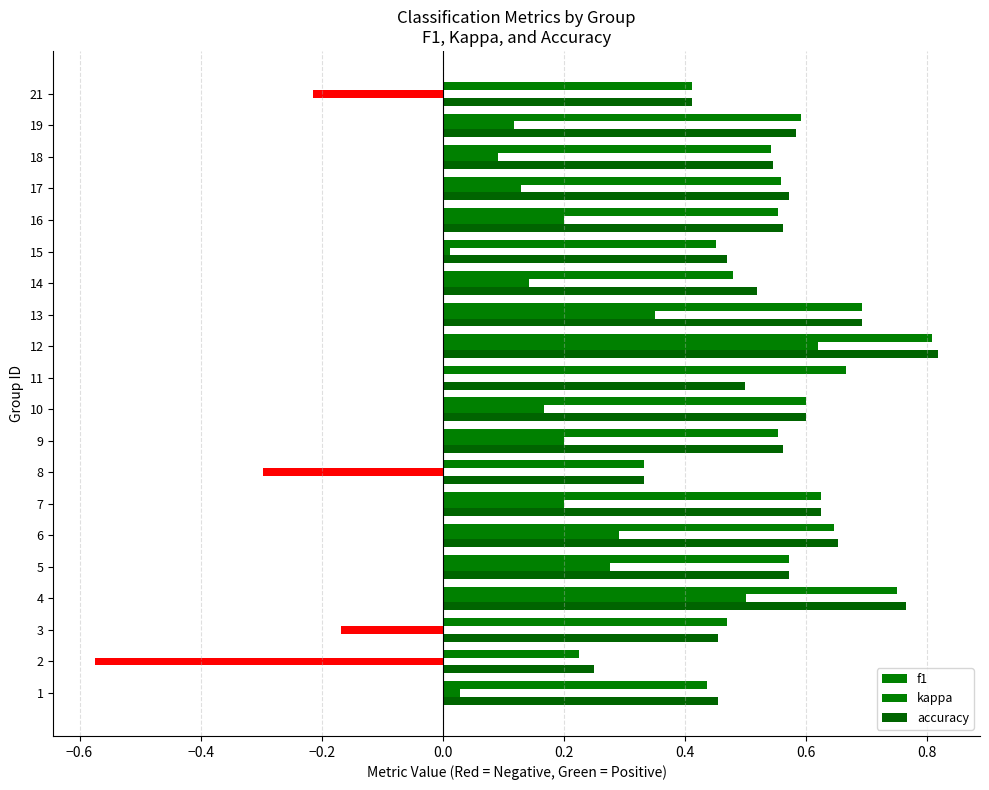

Which series has the largest total across all categories?

f1